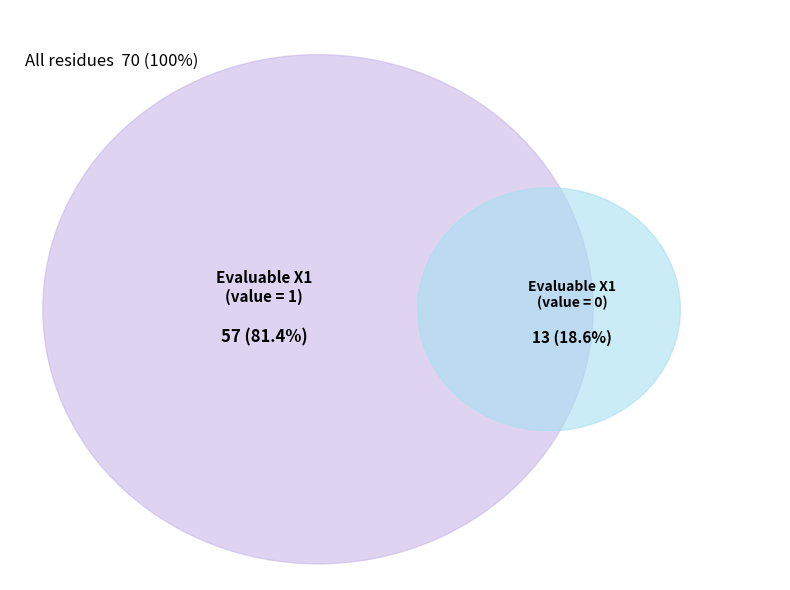

To the nearest percent, what is the difference between the largest and smallest slice percentages?

63%